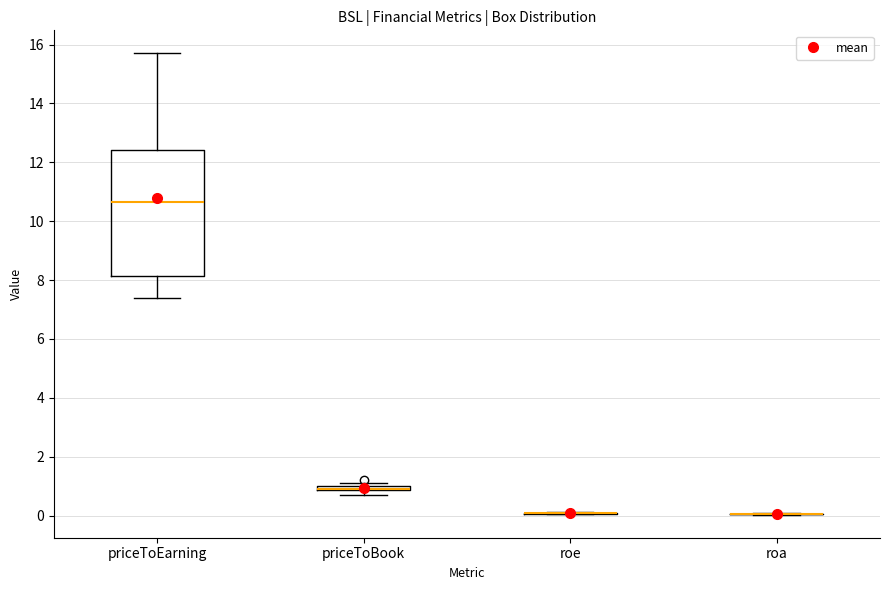

Which box is the tallest, from its lower edge to its upper edge?

priceToEarning